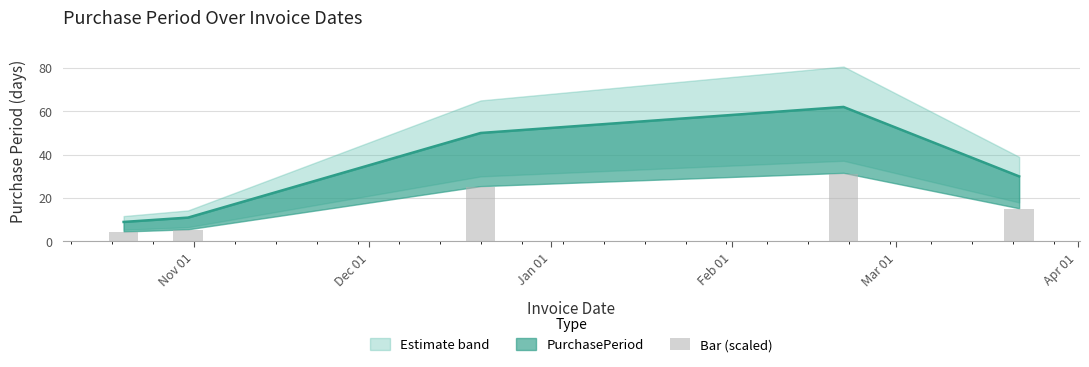

Reading right to left, what are all the values shown in this chart?

15.0	31.0	25.0	5.5	4.5